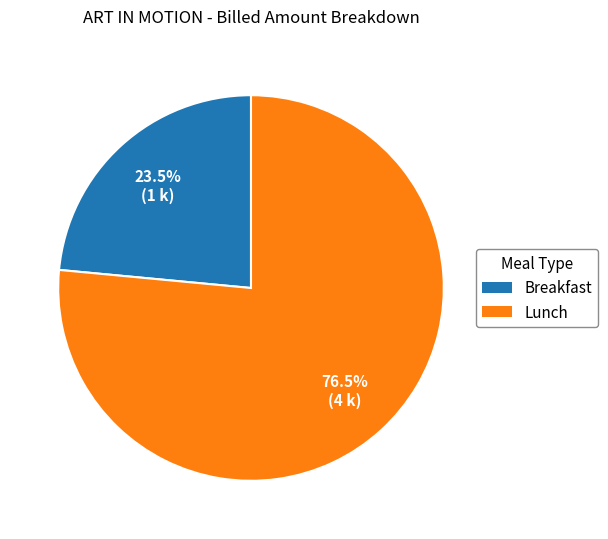

Does Lunch account for over 50% of the chart?

Yes